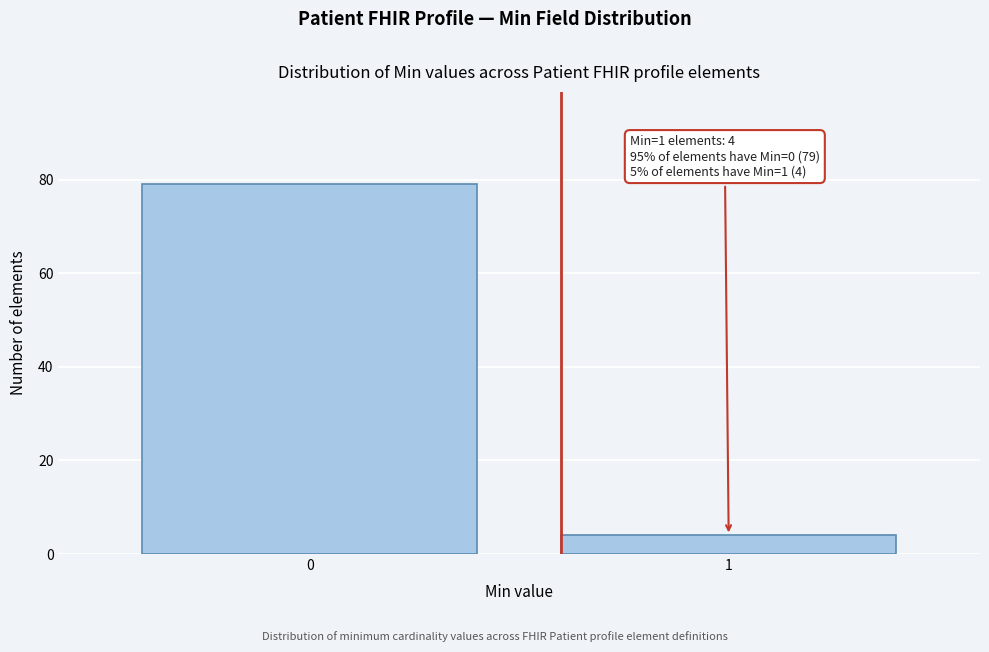

Reading right to left, extract all data points from this chart.

4	79